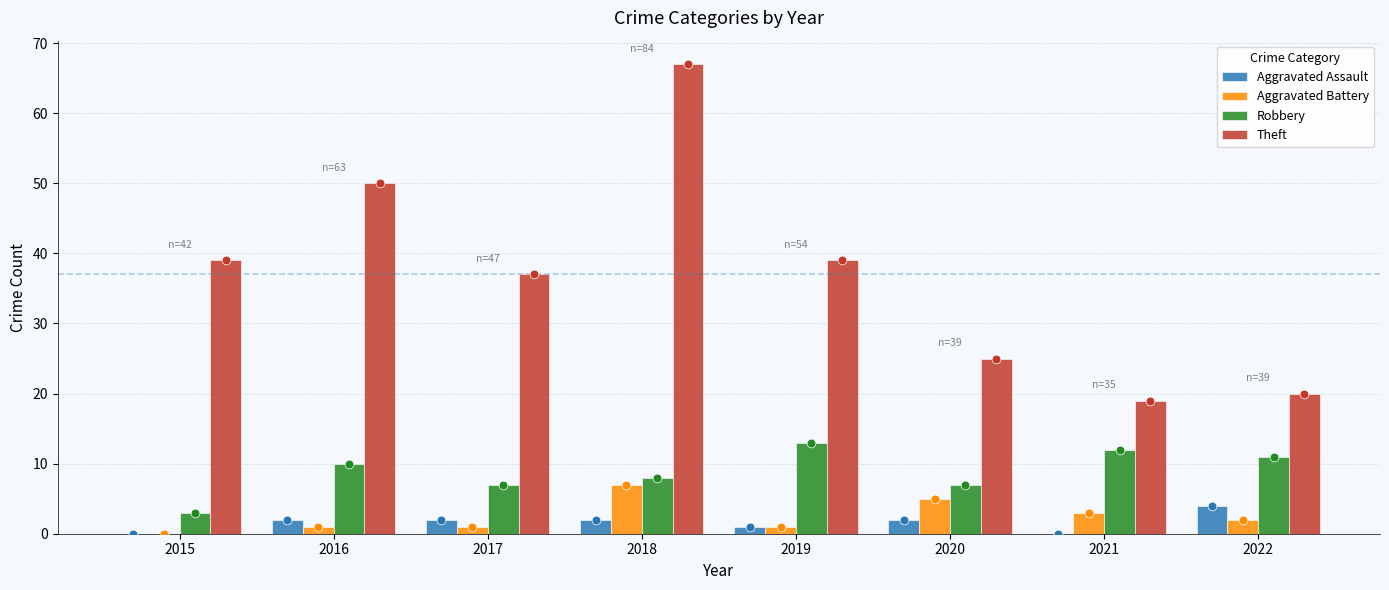

Which series reaches the maximum Y coordinate?

Theft